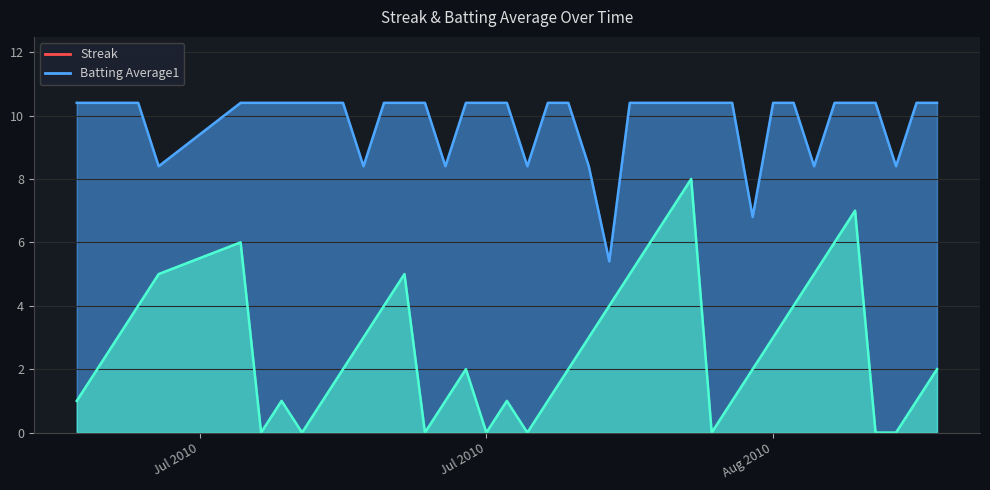

Count the Streak values in the range 1 to 5.

26